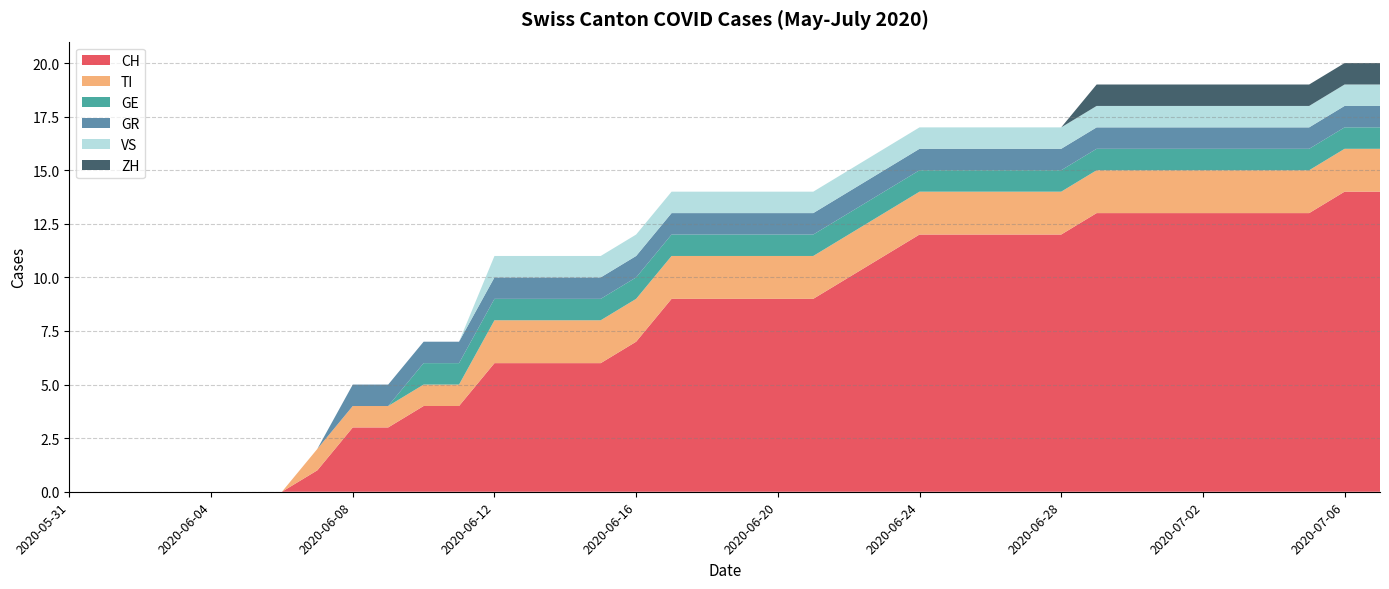

Reading right to left, transcribe all the data shown in this chart.

CH: 2020-07-07=14	2020-07-06=14	2020-07-05=13	2020-07-04=13	2020-07-03=13	2020-07-02=13	2020-07-01=13	2020-06-30=13	2020-06-29=13	2020-06-28=12	2020-06-27=12	2020-06-26=12	2020-06-25=12	2020-06-24=12	2020-06-23=11	2020-06-22=10	2020-06-21=9	2020-06-20=9	2020-06-19=9	2020-06-18=9	2020-06-17=9	2020-06-16=7	2020-06-15=6	2020-06-14=6	2020-06-13=6	2020-06-12=6	2020-06-11=4	2020-06-10=4	2020-06-09=3	2020-06-08=3	2020-06-07=1	2020-06-06=0	2020-06-05=0	2020-06-04=0	2020-06-03=0	2020-06-02=0	2020-06-01=0	2020-05-31=0
TI: 2020-07-07=2	2020-07-06=2	2020-07-05=2	2020-07-04=2	2020-07-03=2	2020-07-02=2	2020-07-01=2	2020-06-30=2	2020-06-29=2	2020-06-28=2	2020-06-27=2	2020-06-26=2	2020-06-25=2	2020-06-24=2	2020-06-23=2	2020-06-22=2	2020-06-21=2	2020-06-20=2	2020-06-19=2	2020-06-18=2	2020-06-17=2	2020-06-16=2	2020-06-15=2	2020-06-14=2	2020-06-13=2	2020-06-12=2	2020-06-11=1	2020-06-10=1	2020-06-09=1	2020-06-08=1	2020-06-07=1	2020-06-06=0	2020-06-05=0	2020-06-04=0	2020-06-03=0	2020-06-02=0	2020-06-01=0	2020-05-31=0
GE: 2020-07-07=1	2020-07-06=1	2020-07-05=1	2020-07-04=1	2020-07-03=1	2020-07-02=1	2020-07-01=1	2020-06-30=1	2020-06-29=1	2020-06-28=1	2020-06-27=1	2020-06-26=1	2020-06-25=1	2020-06-24=1	2020-06-23=1	2020-06-22=1	2020-06-21=1	2020-06-20=1	2020-06-19=1	2020-06-18=1	2020-06-17=1	2020-06-16=1	2020-06-15=1	2020-06-14=1	2020-06-13=1	2020-06-12=1	2020-06-11=1	2020-06-10=1	2020-06-09=0	2020-06-08=0	2020-06-07=0	2020-06-06=0	2020-06-05=0	2020-06-04=0	2020-06-03=0	2020-06-02=0	2020-06-01=0	2020-05-31=0
GR: 2020-07-07=1	2020-07-06=1	2020-07-05=1	2020-07-04=1	2020-07-03=1	2020-07-02=1	2020-07-01=1	2020-06-30=1	2020-06-29=1	2020-06-28=1	2020-06-27=1	2020-06-26=1	2020-06-25=1	2020-06-24=1	2020-06-23=1	2020-06-22=1	2020-06-21=1	2020-06-20=1	2020-06-19=1	2020-06-18=1	2020-06-17=1	2020-06-16=1	2020-06-15=1	2020-06-14=1	2020-06-13=1	2020-06-12=1	2020-06-11=1	2020-06-10=1	2020-06-09=1	2020-06-08=1	2020-06-07=0	2020-06-06=0	2020-06-05=0	2020-06-04=0	2020-06-03=0	2020-06-02=0	2020-06-01=0	2020-05-31=0
VS: 2020-07-07=1	2020-07-06=1	2020-07-05=1	2020-07-04=1	2020-07-03=1	2020-07-02=1	2020-07-01=1	2020-06-30=1	2020-06-29=1	2020-06-28=1	2020-06-27=1	2020-06-26=1	2020-06-25=1	2020-06-24=1	2020-06-23=1	2020-06-22=1	2020-06-21=1	2020-06-20=1	2020-06-19=1	2020-06-18=1	2020-06-17=1	2020-06-16=1	2020-06-15=1	2020-06-14=1	2020-06-13=1	2020-06-12=1	2020-06-11=0	2020-06-10=0	2020-06-09=0	2020-06-08=0	2020-06-07=0	2020-06-06=0	2020-06-05=0	2020-06-04=0	2020-06-03=0	2020-06-02=0	2020-06-01=0	2020-05-31=0
ZH: 2020-07-07=1	2020-07-06=1	2020-07-05=1	2020-07-04=1	2020-07-03=1	2020-07-02=1	2020-07-01=1	2020-06-30=1	2020-06-29=1	2020-06-28=0	2020-06-27=0	2020-06-26=0	2020-06-25=0	2020-06-24=0	2020-06-23=0	2020-06-22=0	2020-06-21=0	2020-06-20=0	2020-06-19=0	2020-06-18=0	2020-06-17=0	2020-06-16=0	2020-06-15=0	2020-06-14=0	2020-06-13=0	2020-06-12=0	2020-06-11=0	2020-06-10=0	2020-06-09=0	2020-06-08=0	2020-06-07=0	2020-06-06=0	2020-06-05=0	2020-06-04=0	2020-06-03=0	2020-06-02=0	2020-06-01=0	2020-05-31=0